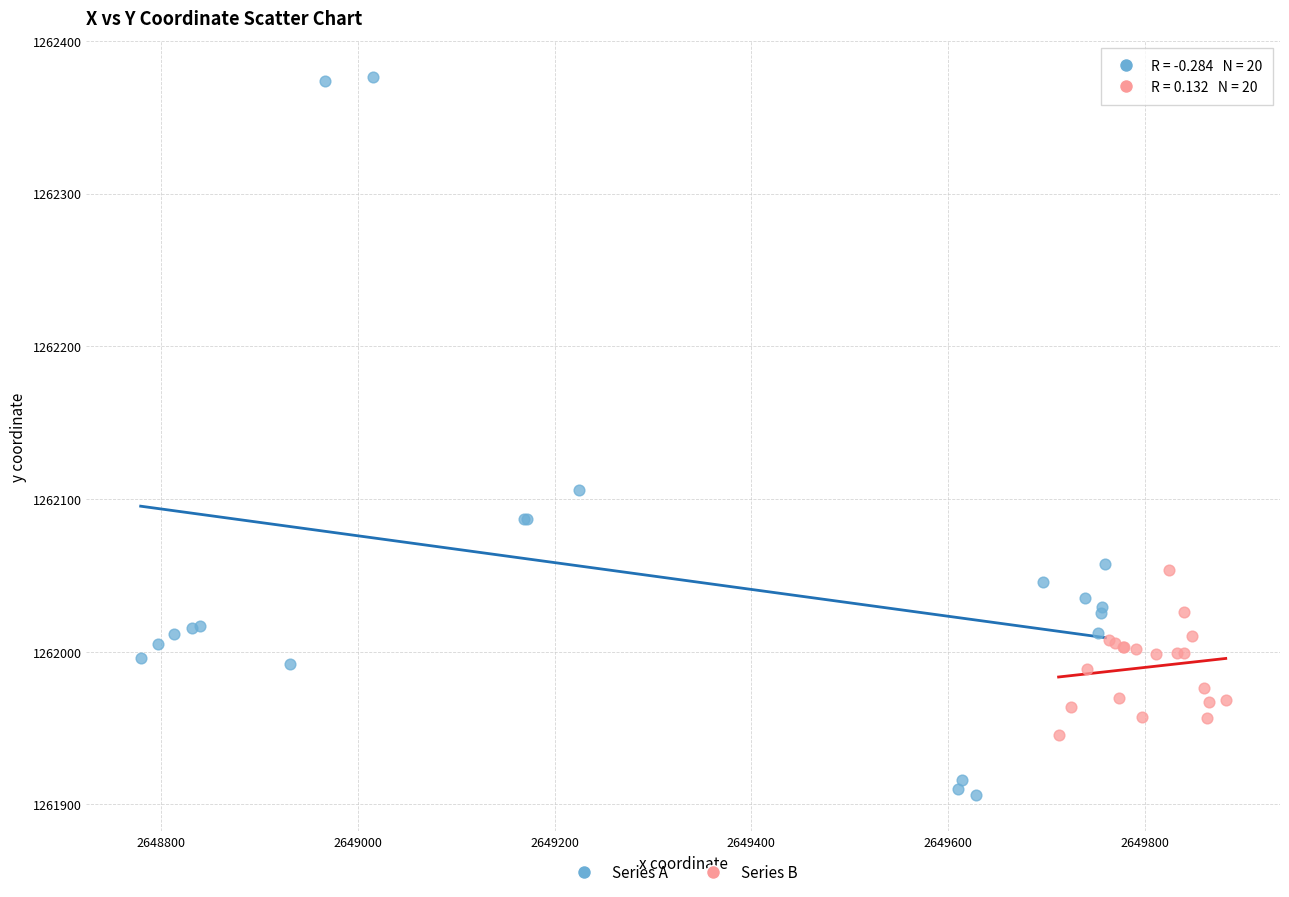

Which series has the widest spread of Y values?

Series A